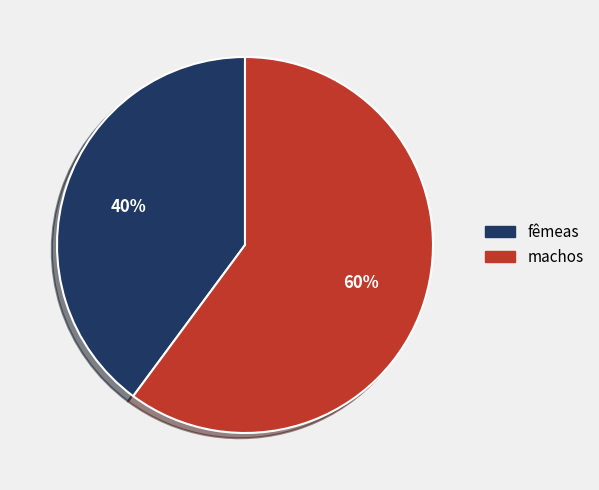

Is there any slice that represents more than half of the pie?

Yes